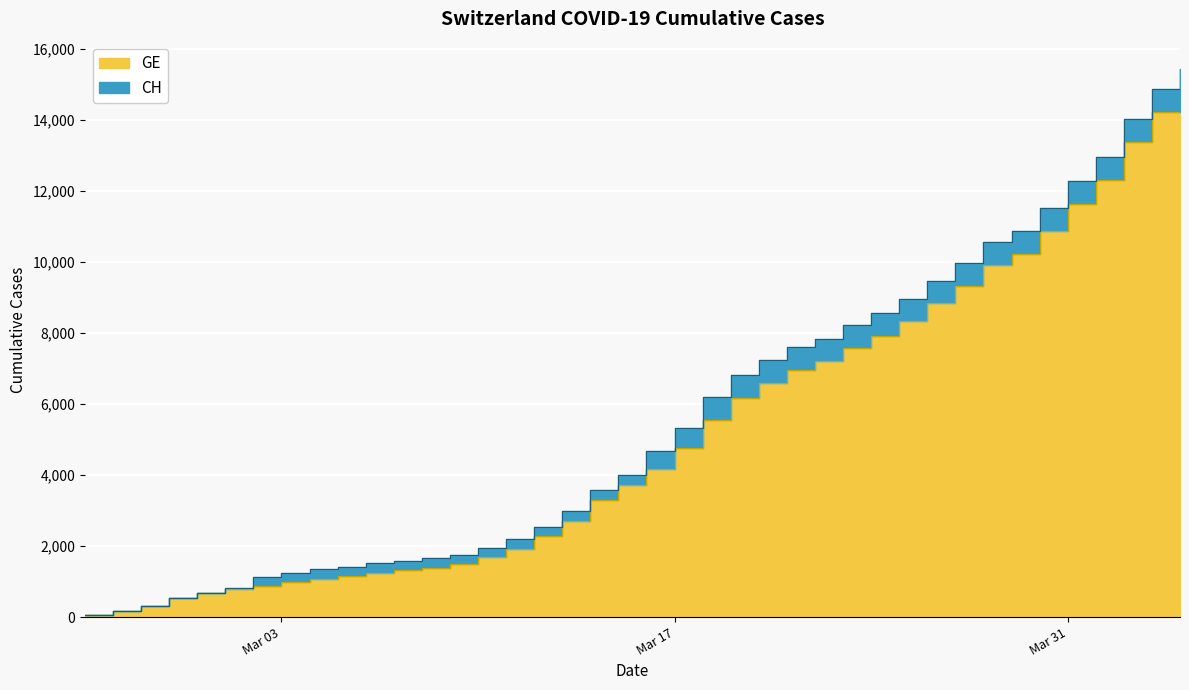

What is the spread (max minus min) of values at 2020-03-10?

271